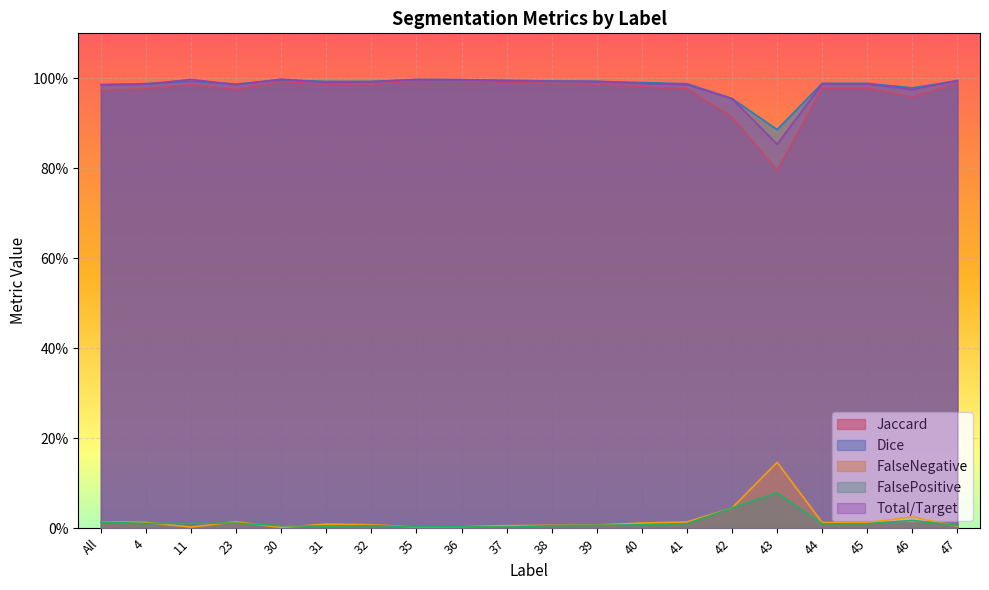

What is the label of the 19th point from the left?

46